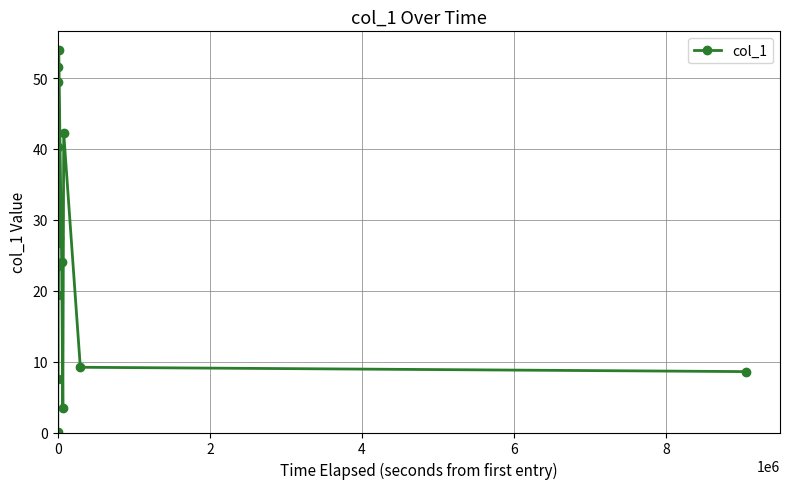

What is the value of the 13th point from the left?

24.0